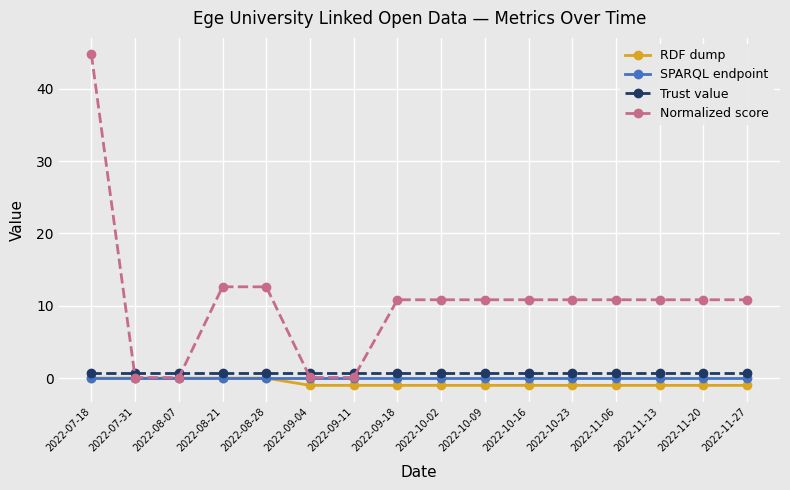

Which series has the widest spread of values?

Normalized score